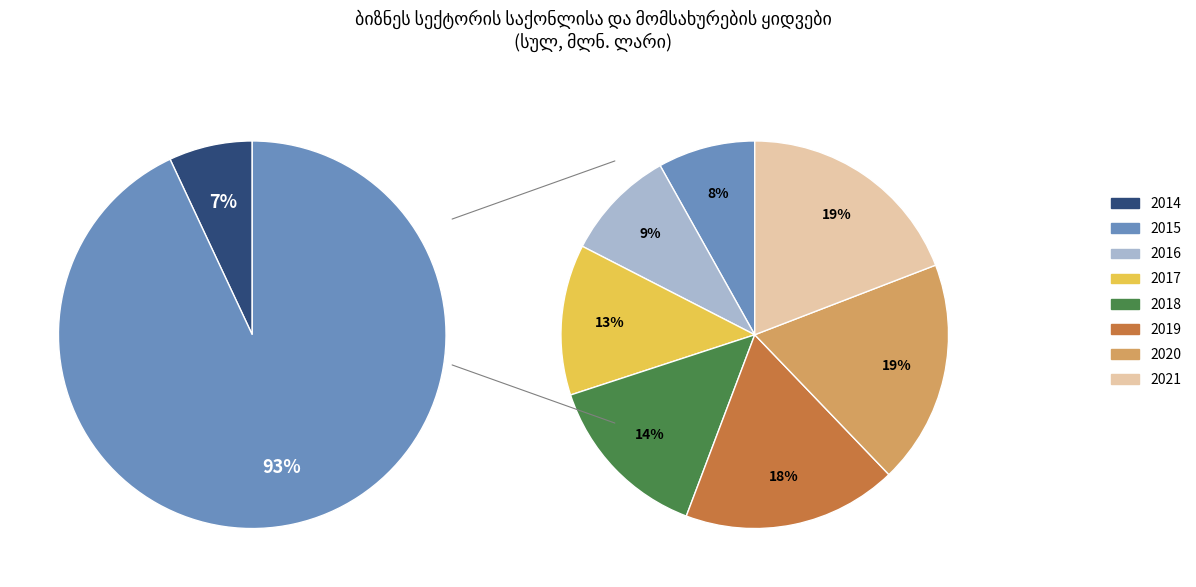

Which category has the biggest portion of the pie?

2021